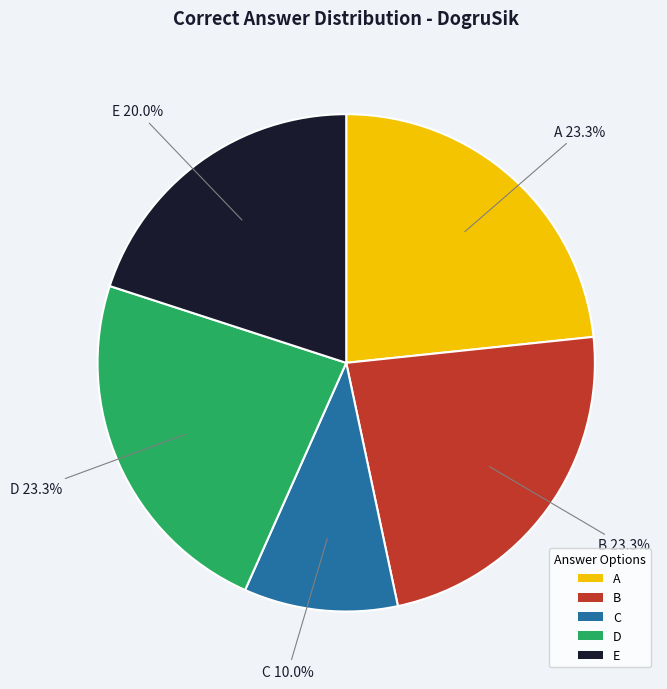

Count the number of slices in the pie.

5